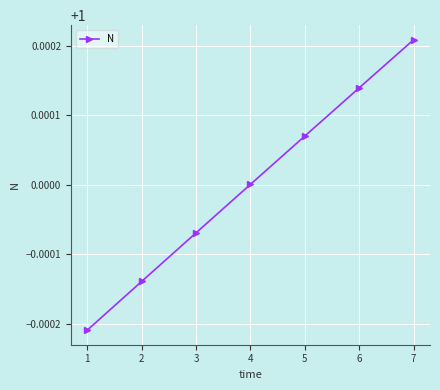

What is the sum of all values?

7.0